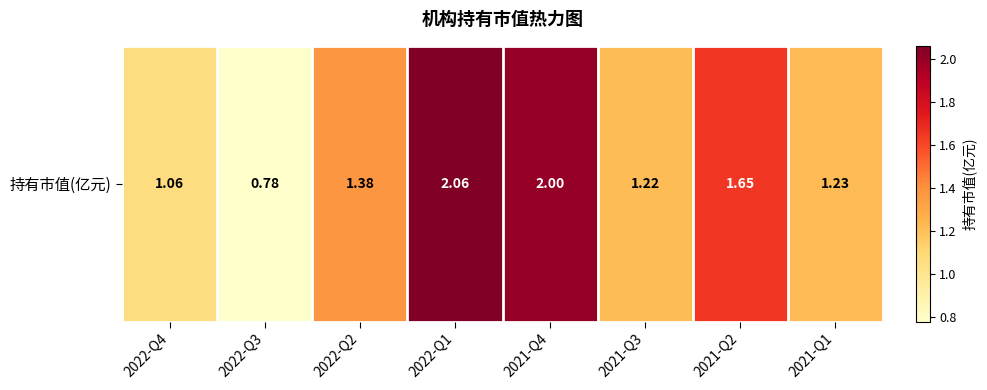

Reading left to right, list all the values displayed in this chart.

2022-Q4=1.1	2022-Q3=0.8	2022-Q2=1.4	2022-Q1=2.1	2021-Q4=2.0	2021-Q3=1.2	2021-Q2=1.6	2021-Q1=1.2